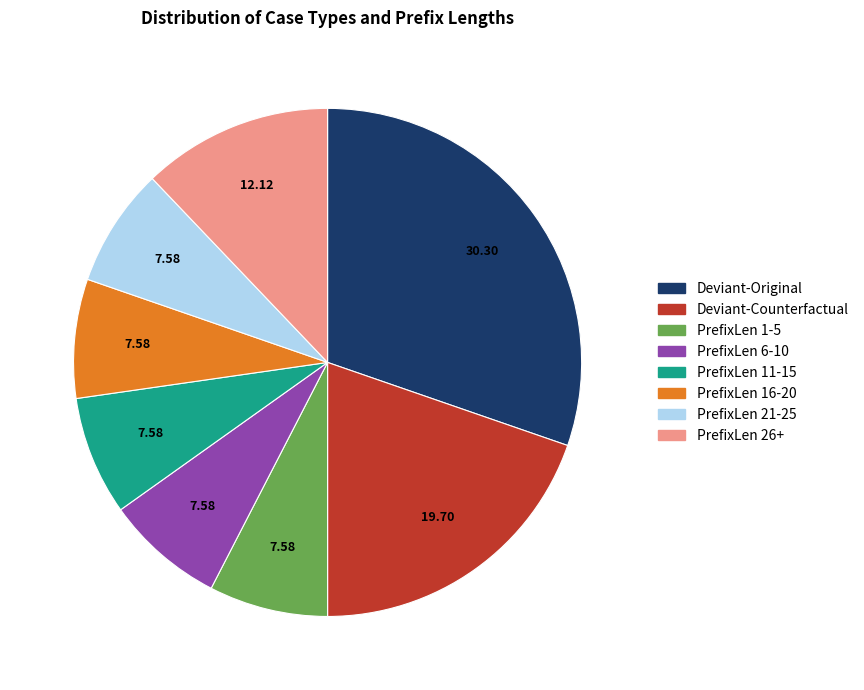

Count the number of slices in the pie.

8